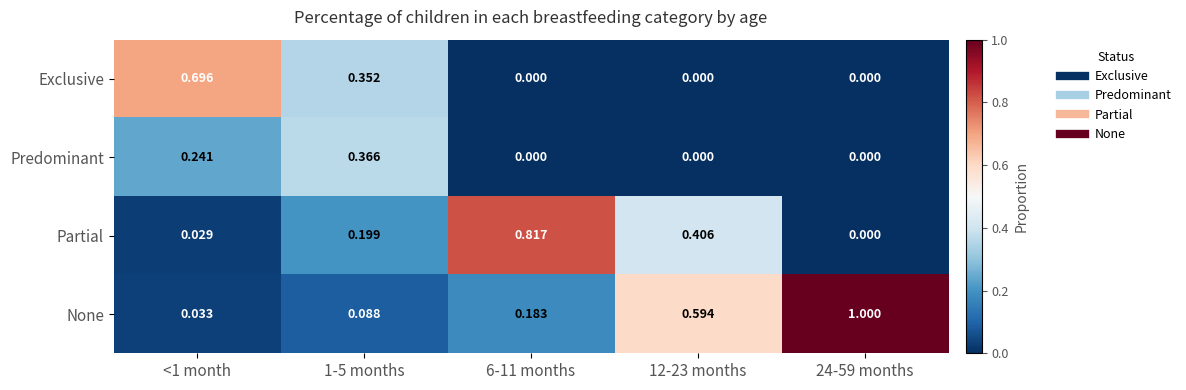

Which series has the largest total across all categories?

None